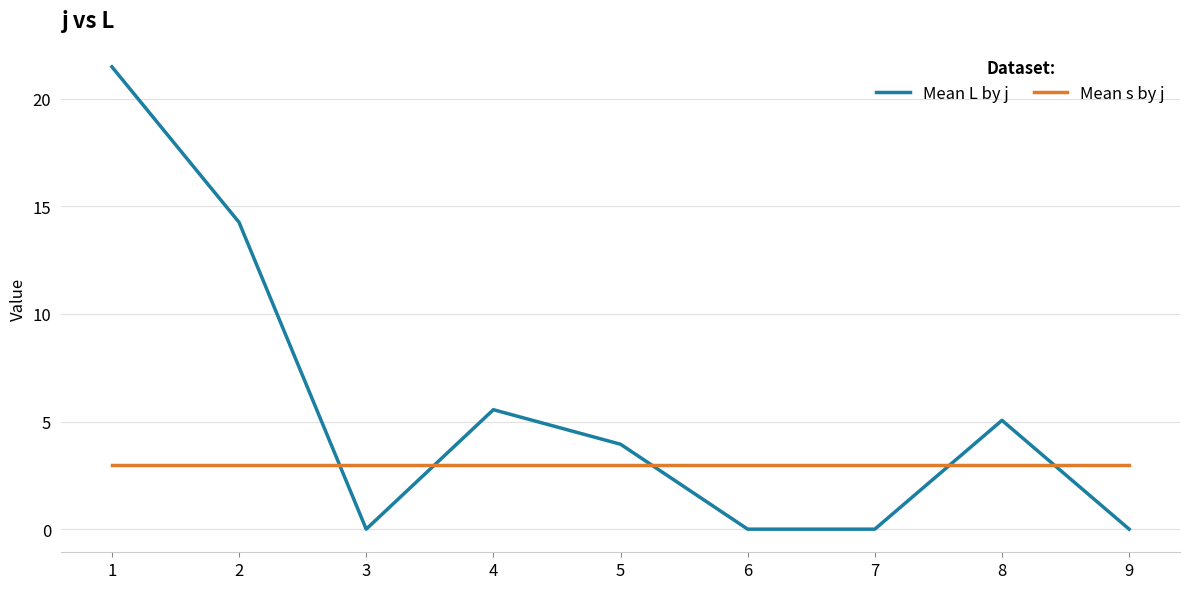

Which series has the widest spread of values?

Mean L by j